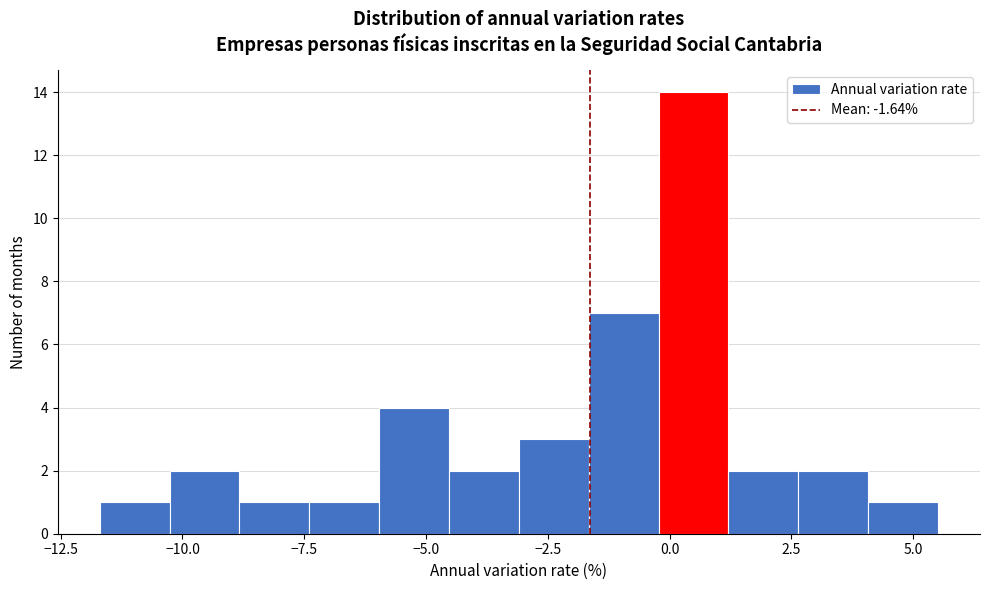

Around what value on the x-axis is the tallest bar? Give the approximate position of its centre, as read against the axis.

0.5